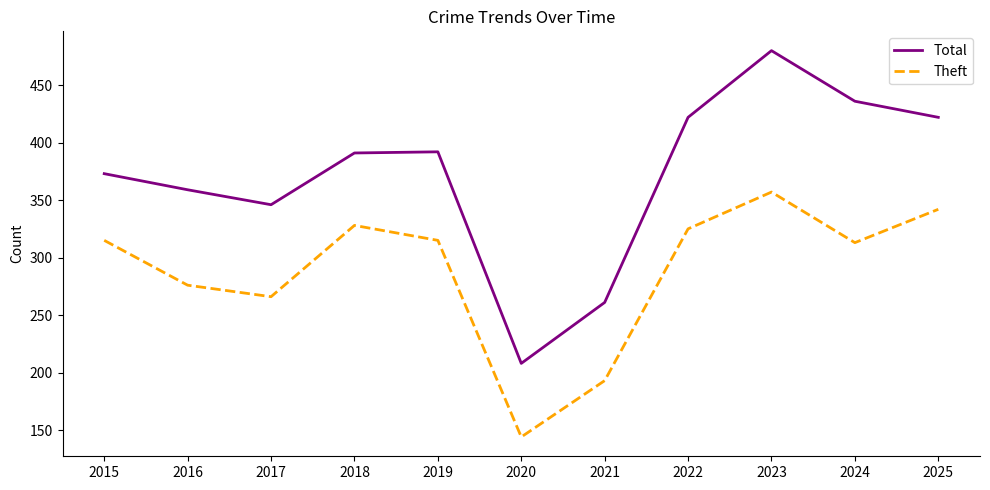

Is it true that Theft equals 266 at 2017?

True